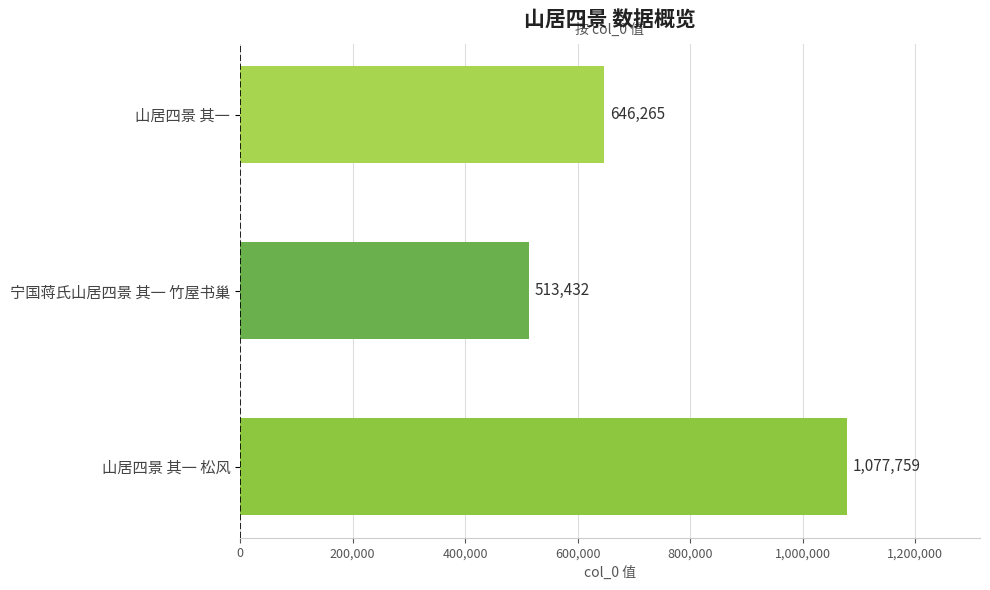

The value at 山居四景 其一 松风 is 271017. True or false?

False